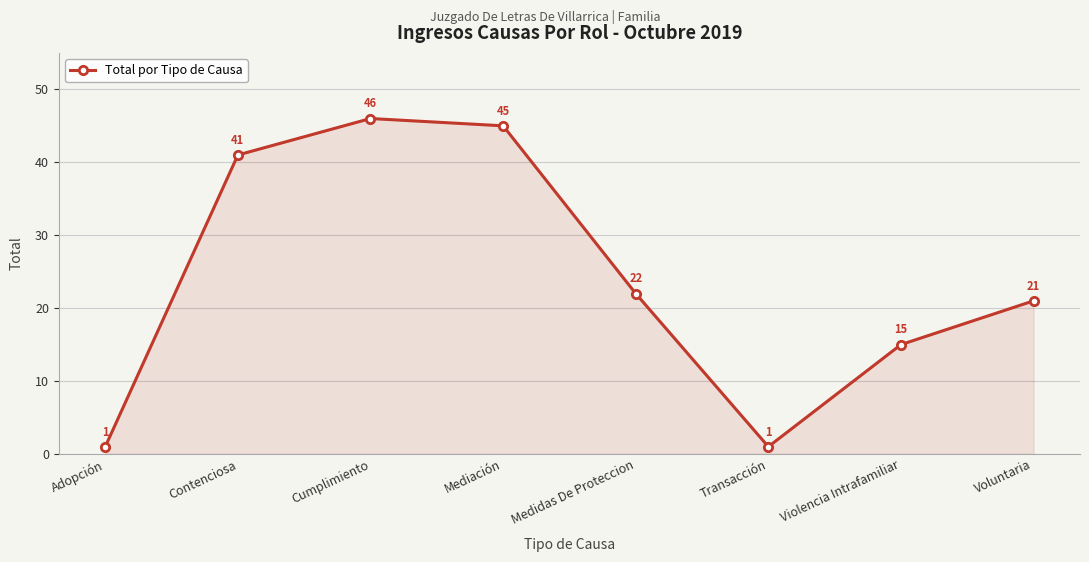

What is the sum of the values at Mediación and Transacción?

46